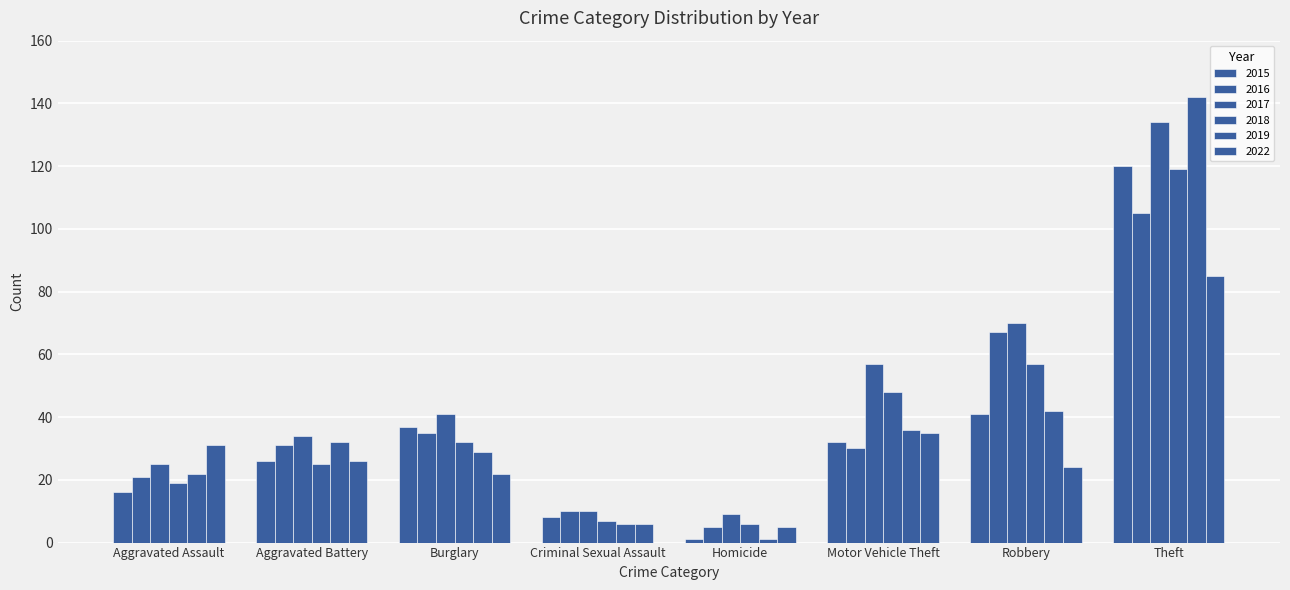

Count the number of data series in this chart.

6